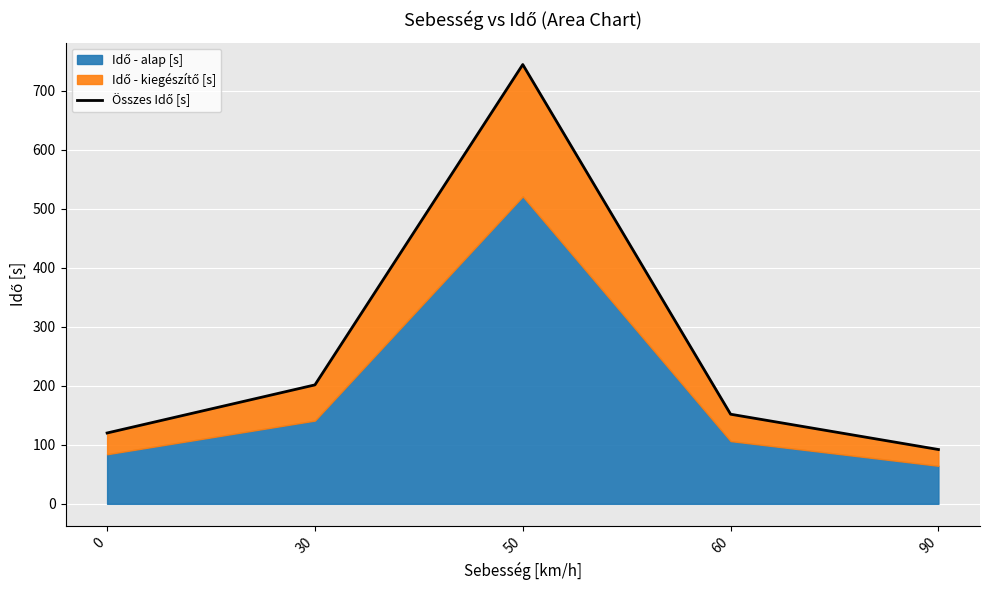

Is it true that the value at 0 is 120.0?

True